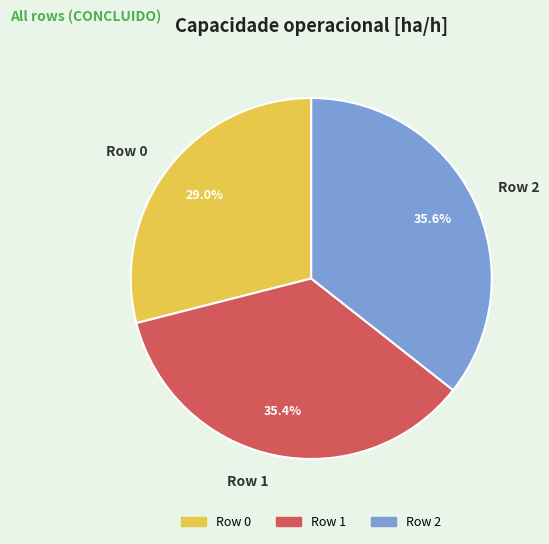

What portion of the pie excludes Row 1?

64.6%